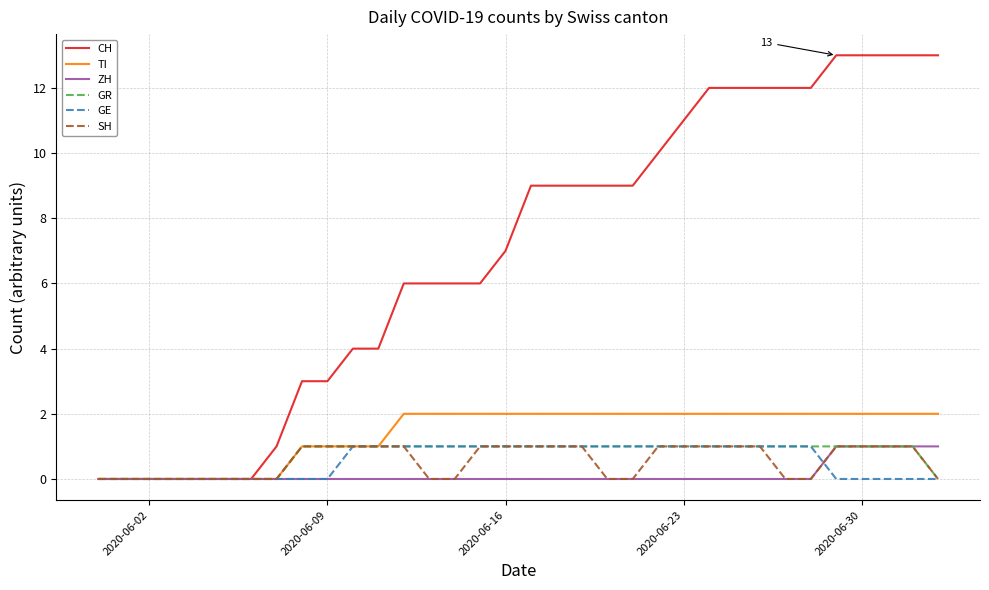

What are all the series names shown in the legend?

CH, TI, ZH, GR, GE, SH